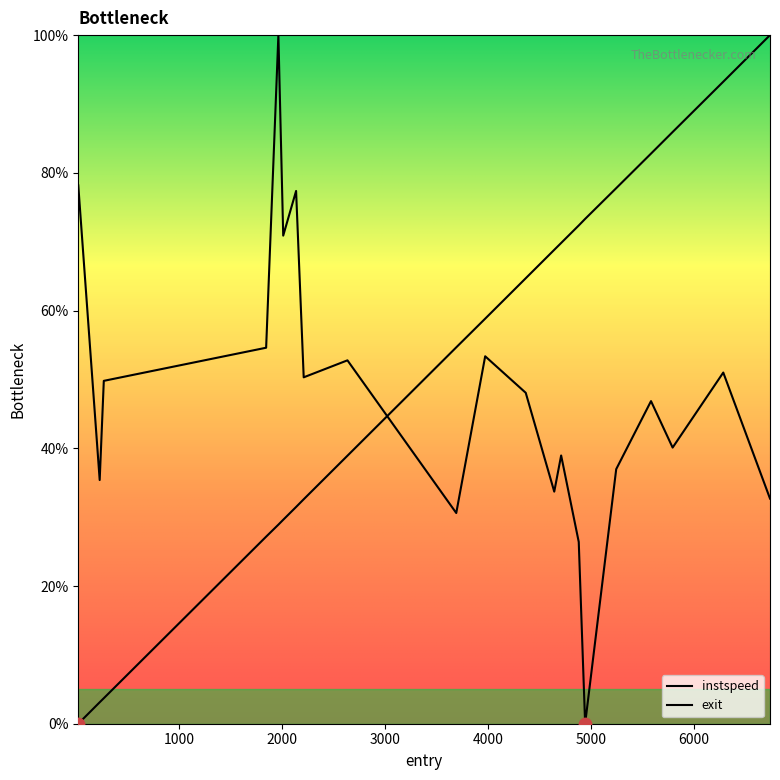

At which category is the sum across all series the highest?

6288.0